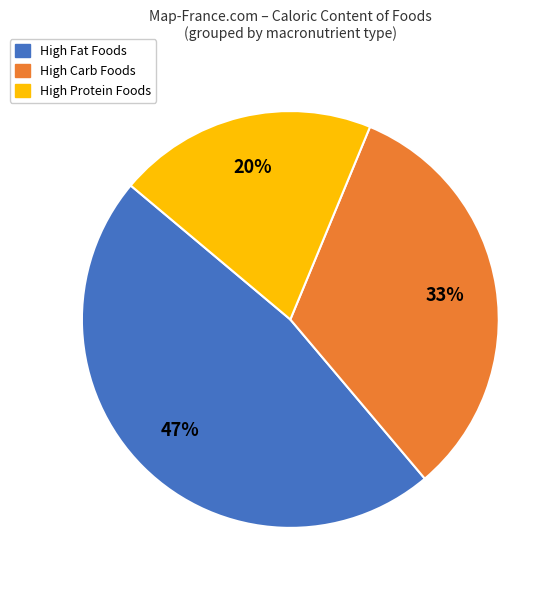

To the nearest percent, what is the difference between the largest and smallest slice percentages?

27%